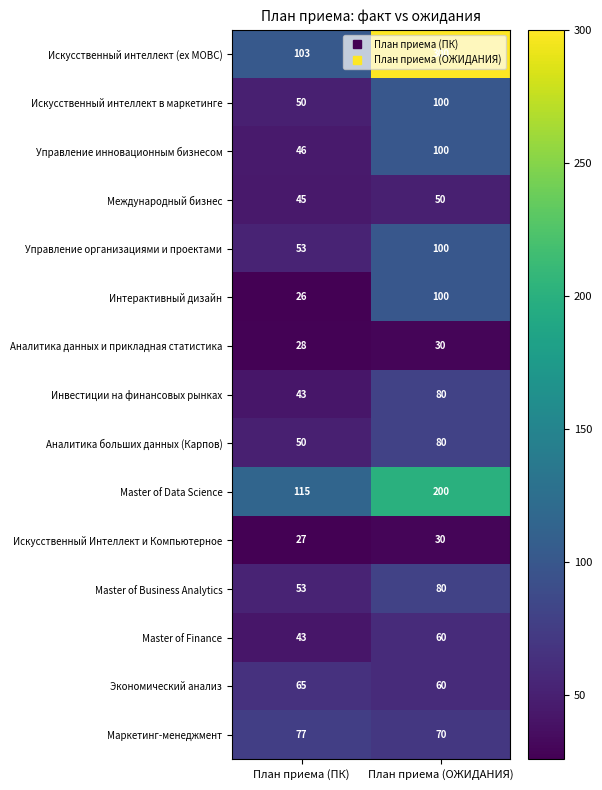

What is the greatest value displayed?

300